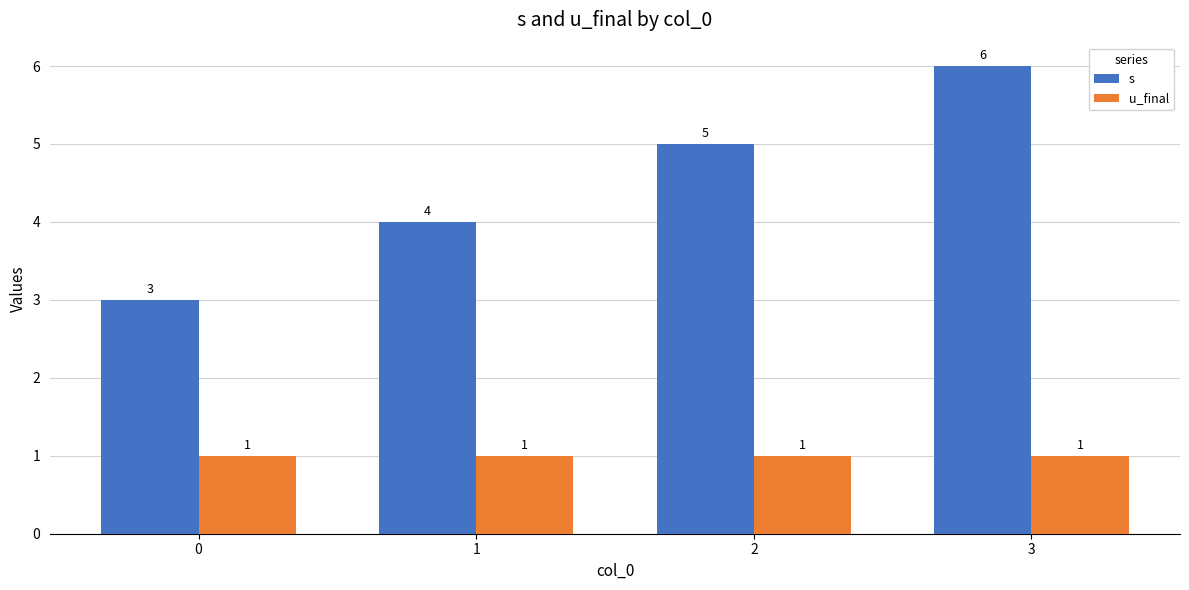

Reading right to left, transcribe all the data shown in this chart.

s: 6	5	4	3
u_final: 1	1	1	1